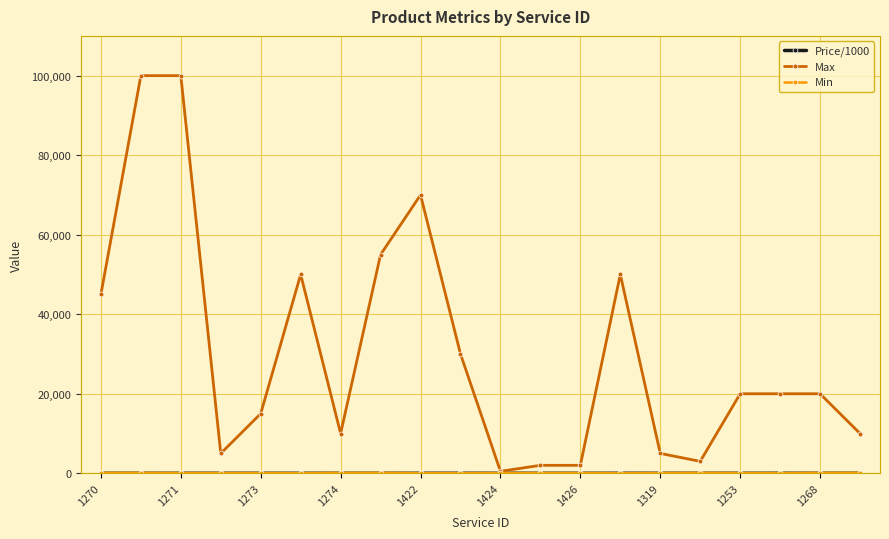

What is the greatest value displayed?

100000.0